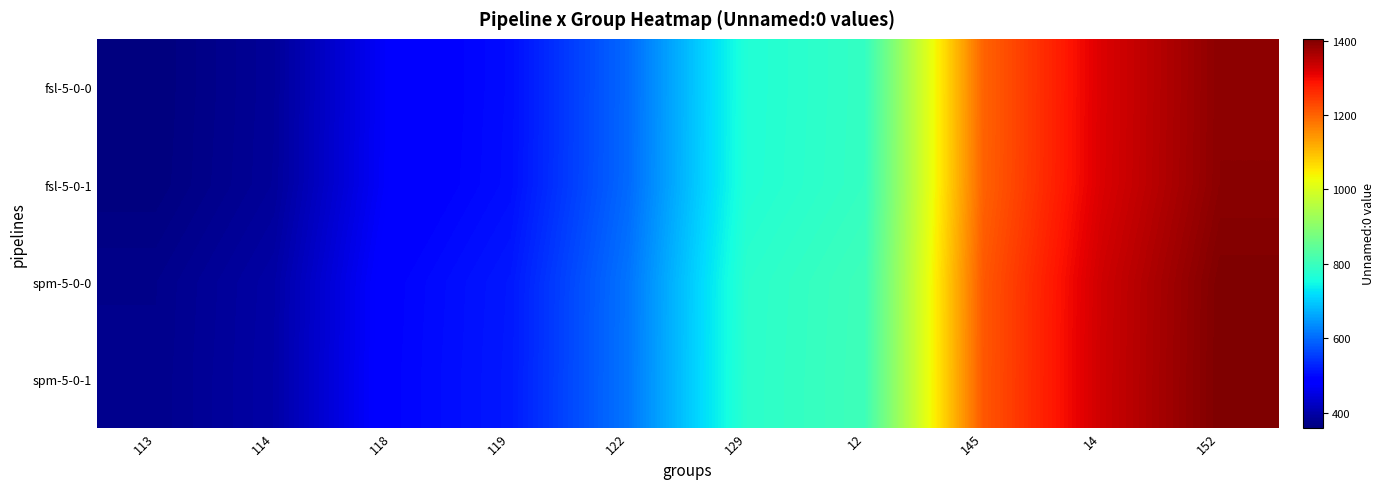

Reading left to right, what are all the values shown in this chart?

fsl-5-0-0: 113=360	114=384	118=480	119=504	122=600	129=768	12=792	145=1200	14=1320	152=1392
fsl-5-0-1: 113=361	114=385	118=481	119=505	122=601	129=769	12=793	145=1201	14=1321	152=1393
spm-5-0-0: 113=372	114=396	118=492	119=516	122=612	129=780	12=804	145=1212	14=1332	152=1404
spm-5-0-1: 113=373	114=397	118=493	119=517	122=613	129=781	12=805	145=1213	14=1333	152=1405